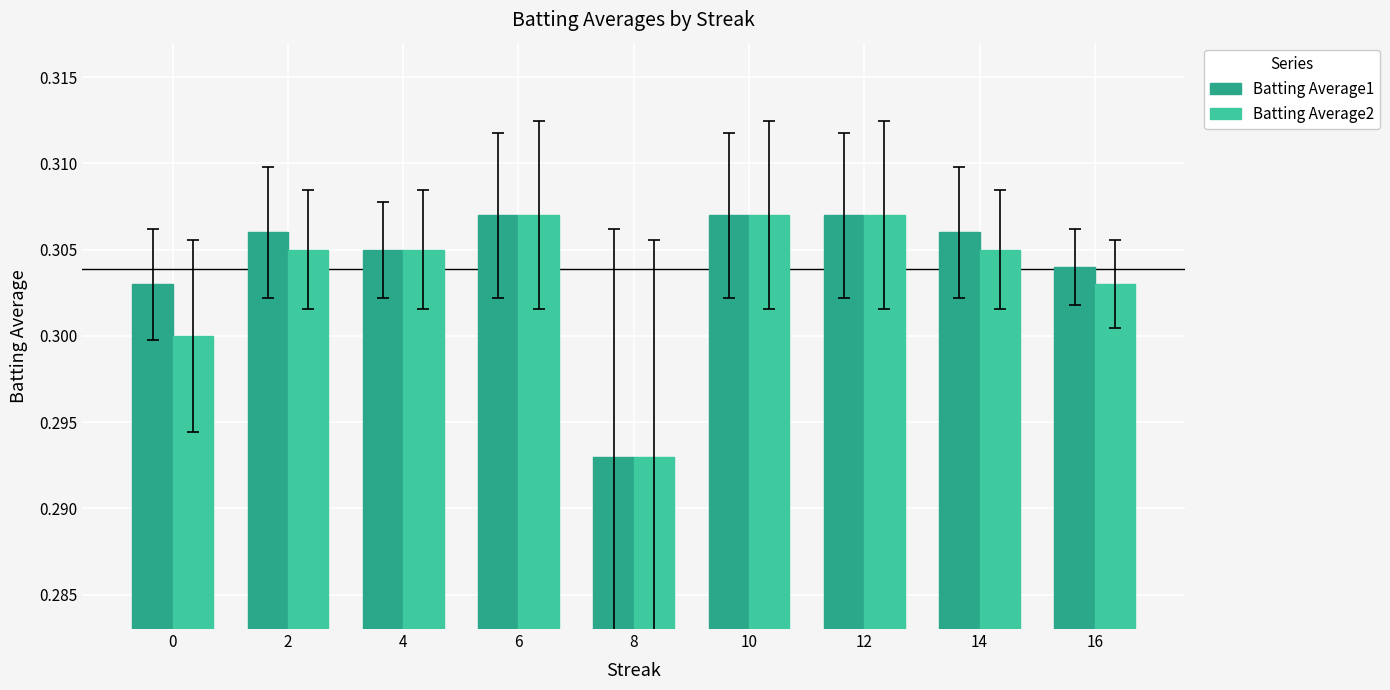

Where is Batting Average2 nearest to the value 0?

8